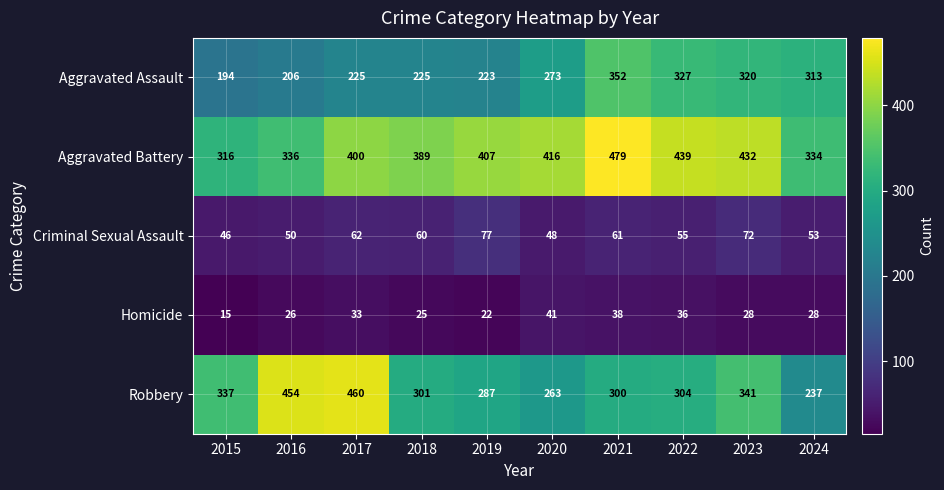

Is it true that Robbery equals 155 at 2021?

False